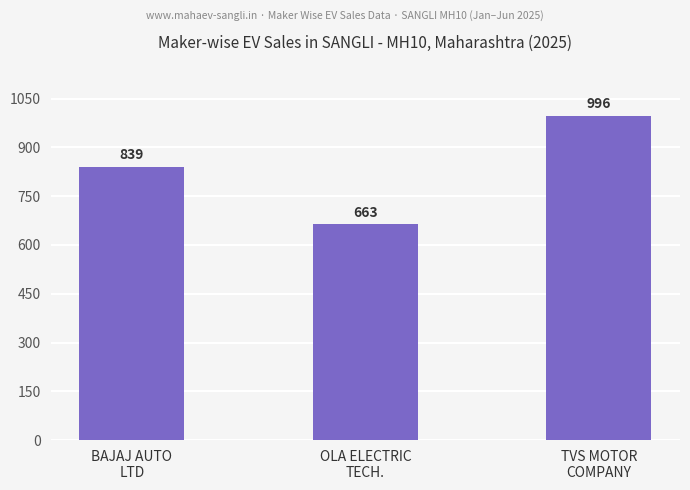

Rank the categories by value from highest to lowest.

TVS MOTOR
COMPANY, BAJAJ AUTO
LTD, OLA ELECTRIC
TECH.